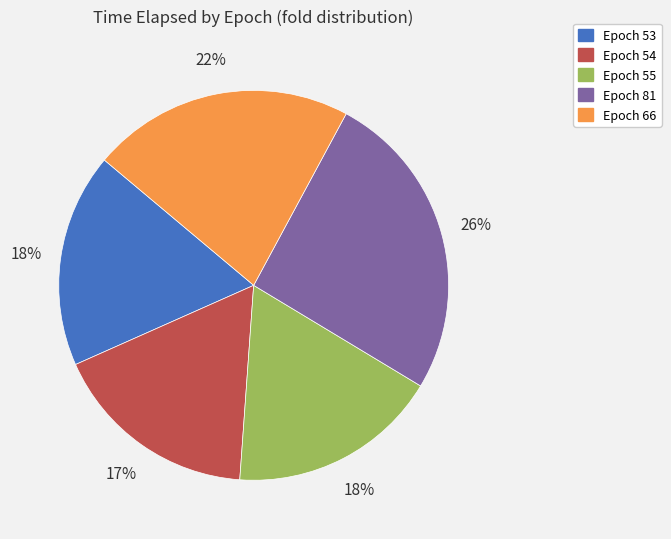

How many slices are in this pie chart?

5